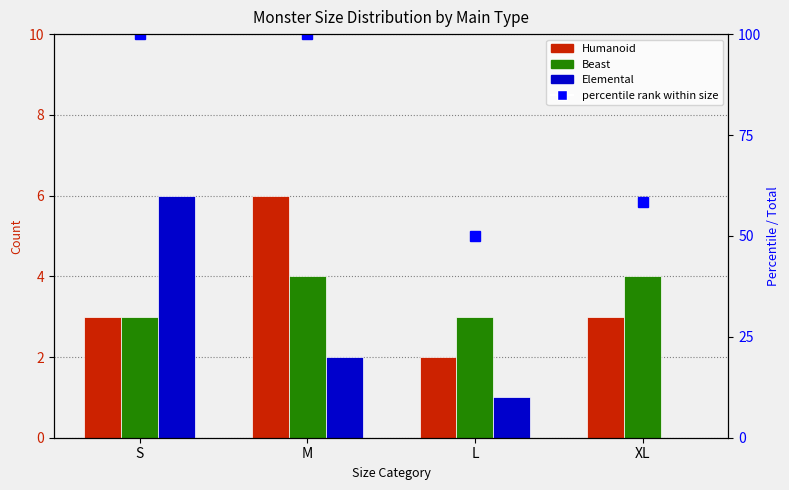

Reading right to left, list all the values displayed in this chart.

Humanoid: 3.0	2.0	6.0	3.0
Beast: 4.0	3.0	4.0	3.0
Elemental: 0.0	1.0	2.0	6.0
percentile rank within size: 58.3	50.0	100.0	100.0